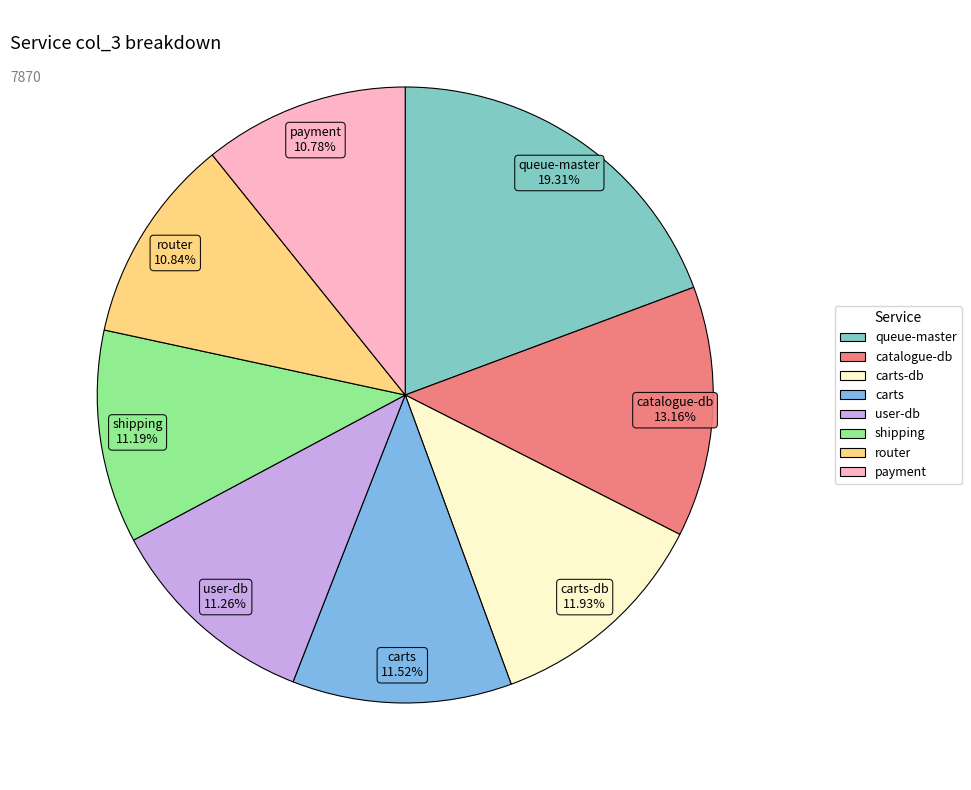

Does any single category account for the majority?

No